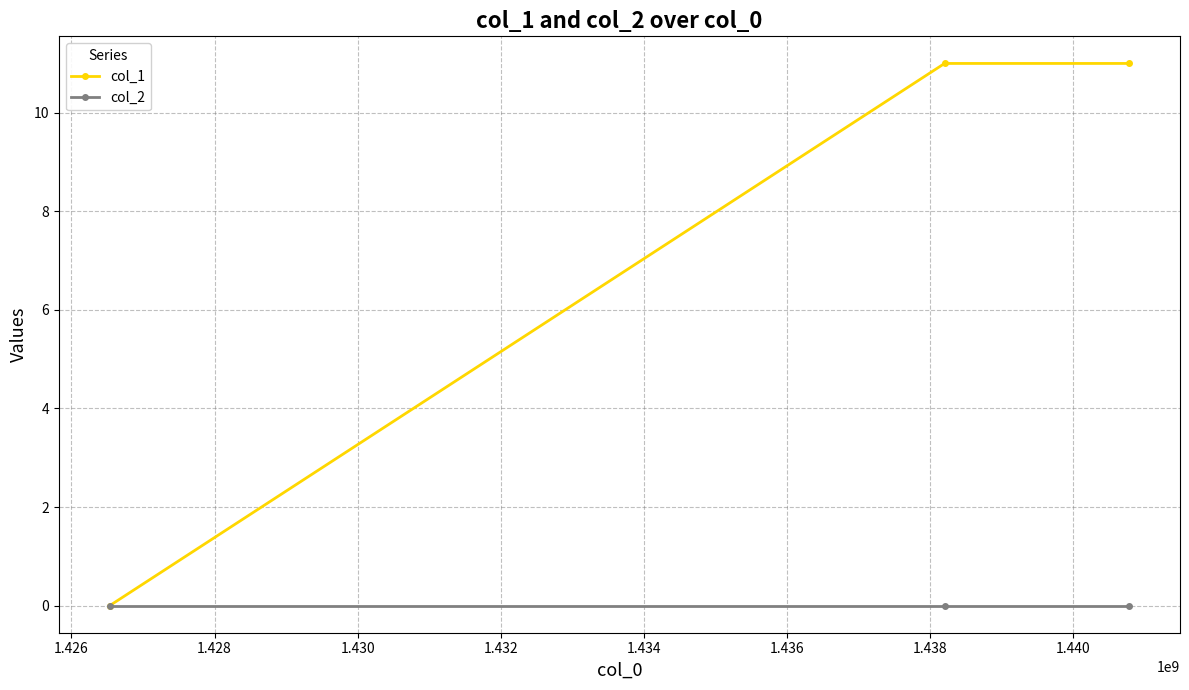

Which series has the largest total across all categories?

col_1